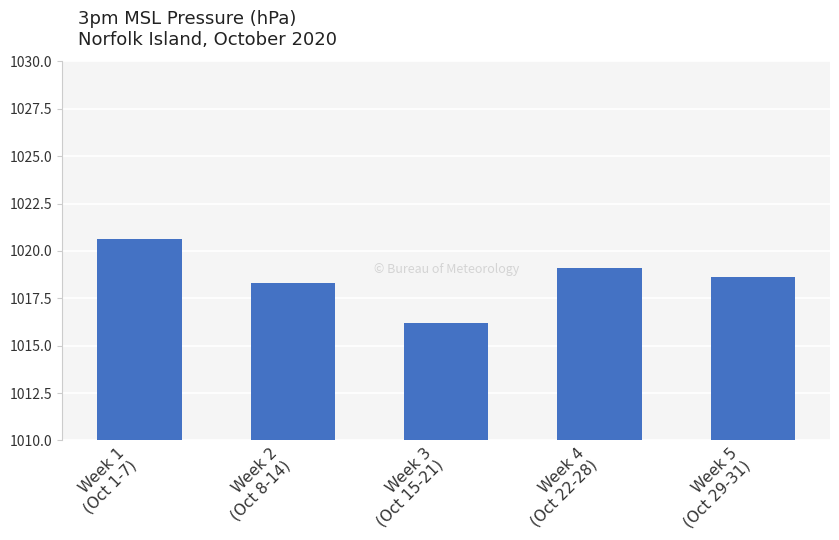

What is the difference between the second highest and minimum values?

2.9